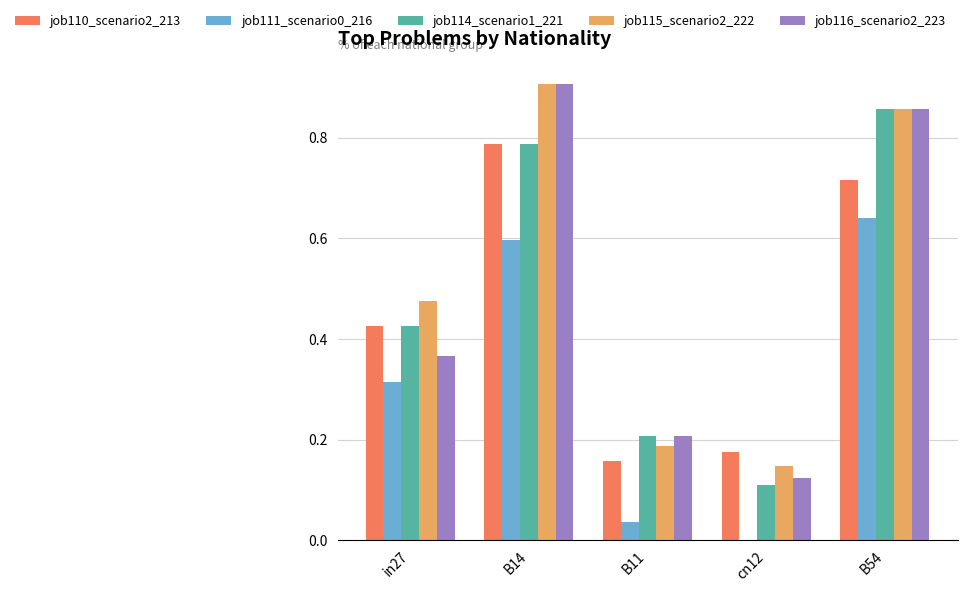

How many groups of bars are there?

5